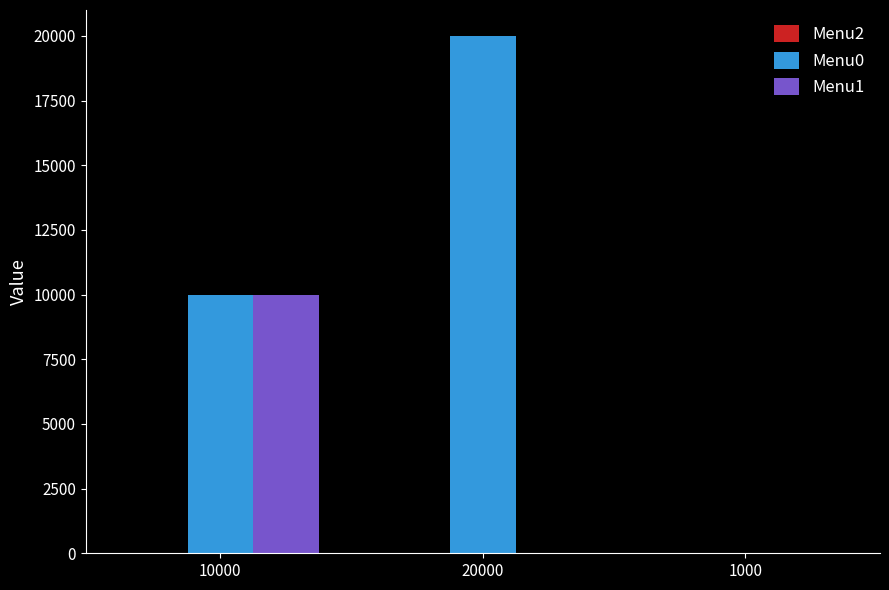

Which series has the largest total across all categories?

Menu0